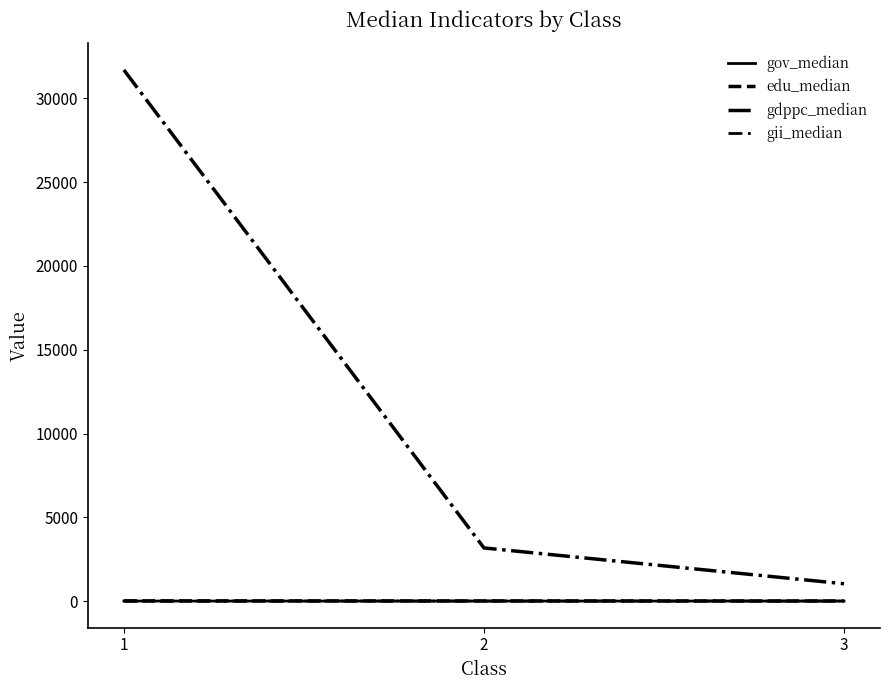

What is the value of the edu_median point at the 2nd from the left?

7.2